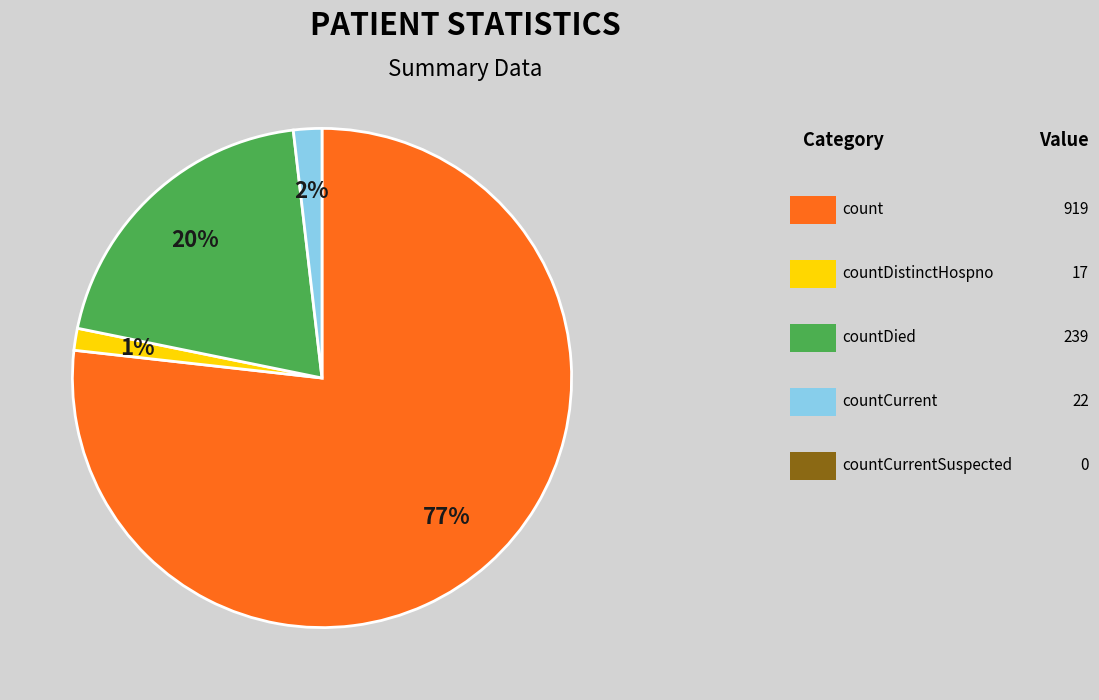

To the nearest percent, what is the average slice percentage?

25%